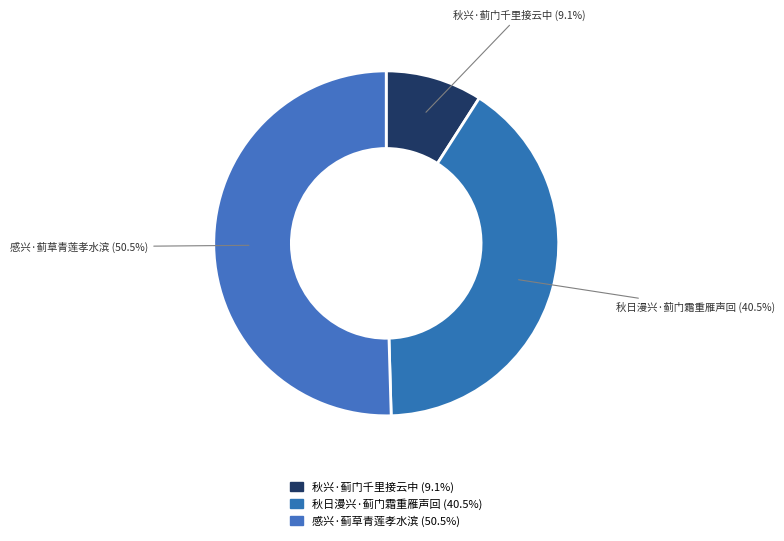

How many slices are in this pie chart?

3